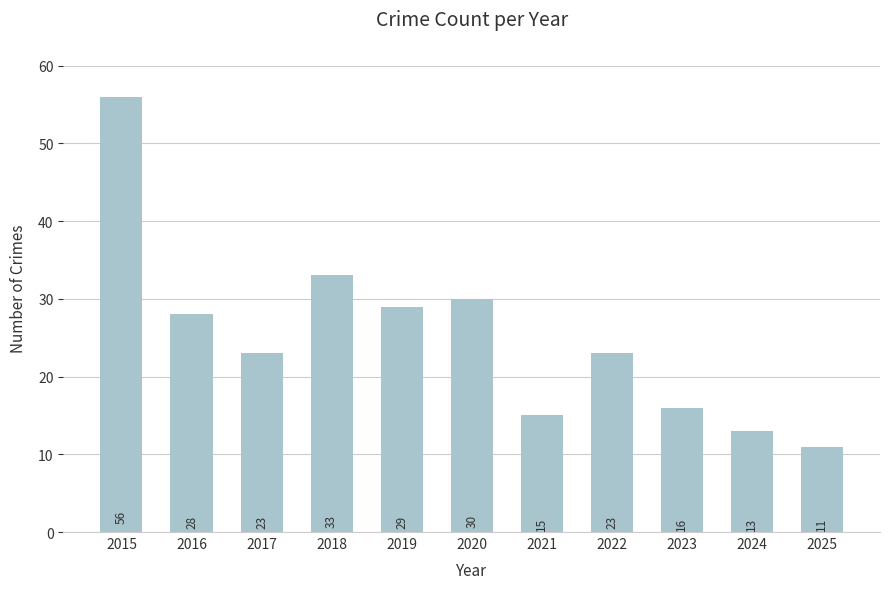

What is the sum of the values at 2016 and 2019?

57